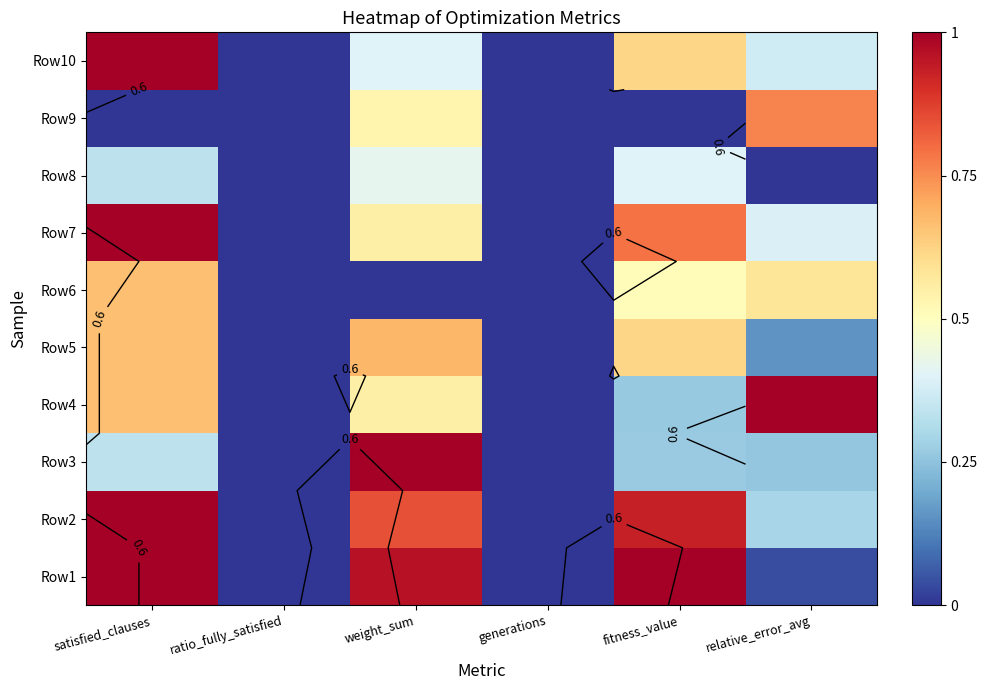

Is it true that Row4 equals -0.6 at ratio_fully_satisfied?

False